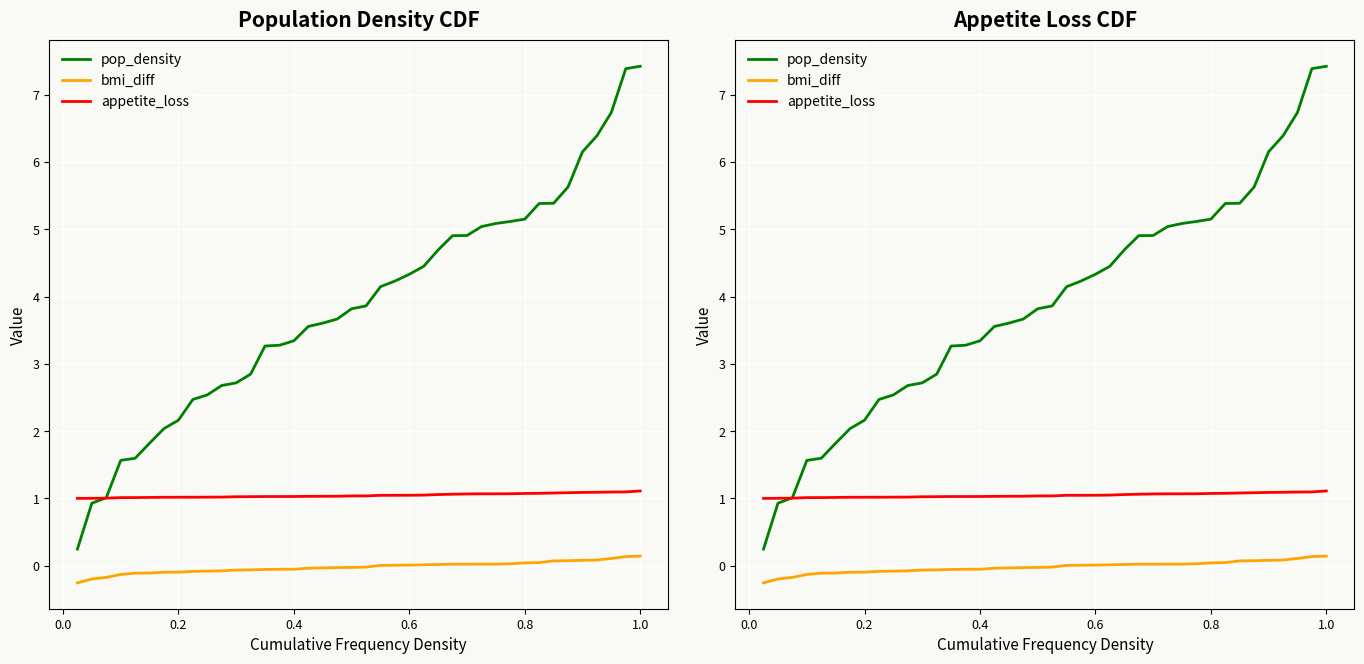

List the series in order of their overall mean, lowest first.

bmi_diff, appetite_loss, pop_density